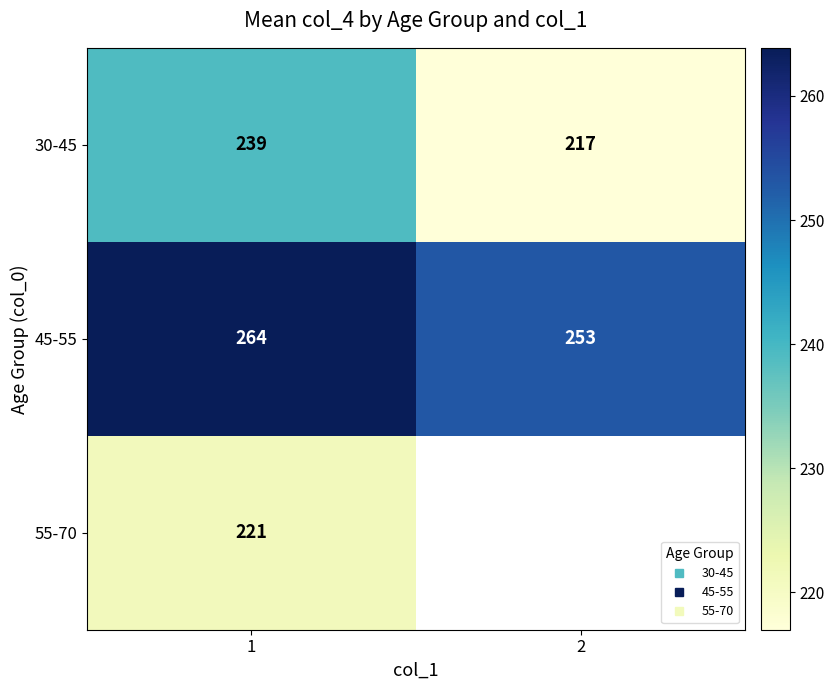

Rank the series at 1 from lowest to highest value.

55-70, 30-45, 45-55